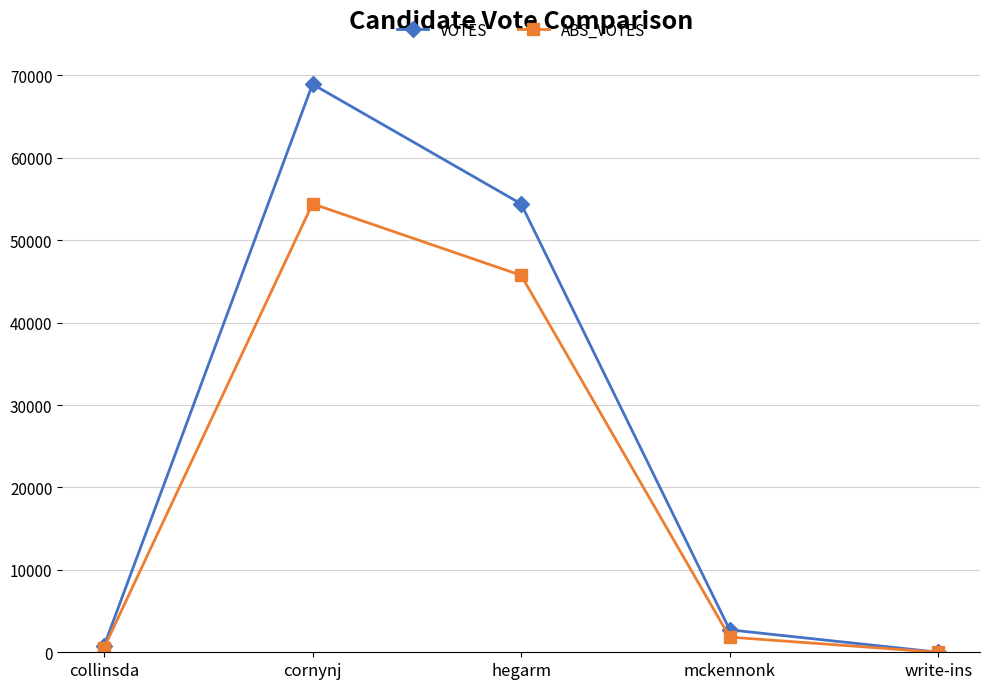

The ABS_VOTES series shows 32968 at cornynj. True or false?

False